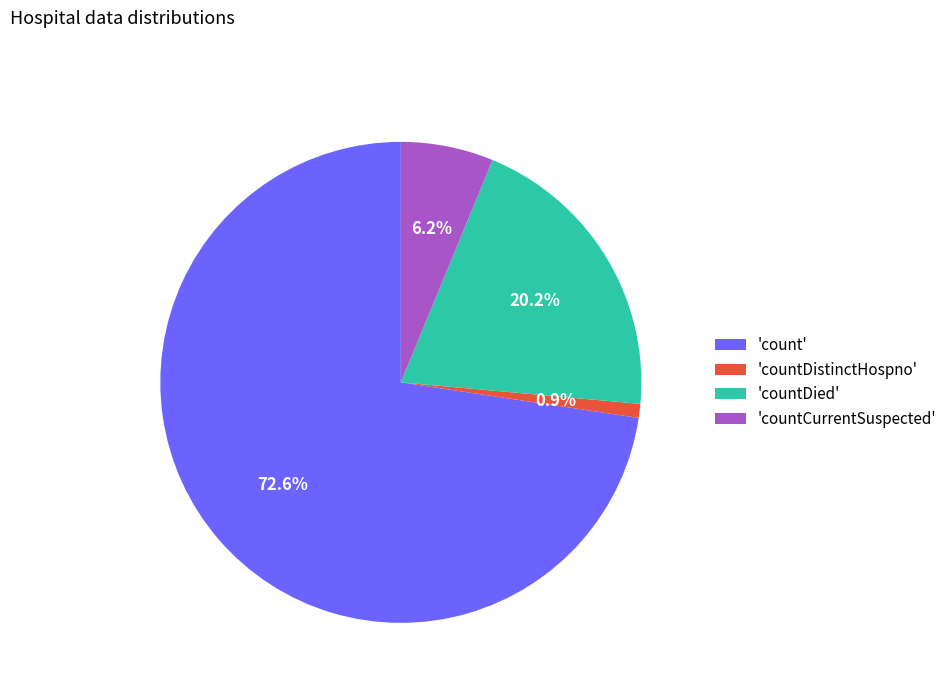

Does 'count' account for over 50% of the chart?

Yes